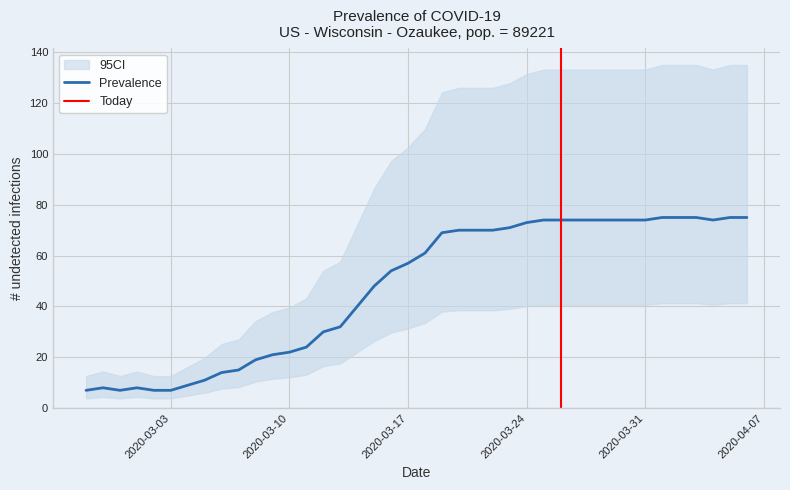

How many interior local peaks (higher than both neighbors) does the data have?

2